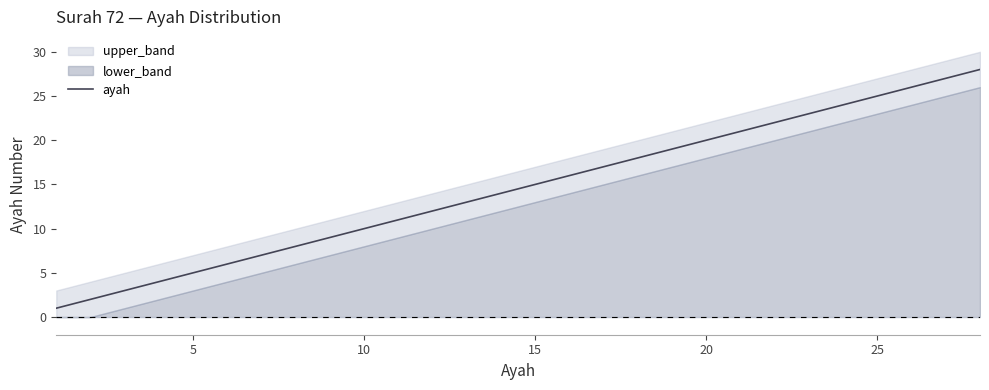

The value of ayah at 5 is 5. True or false?

True